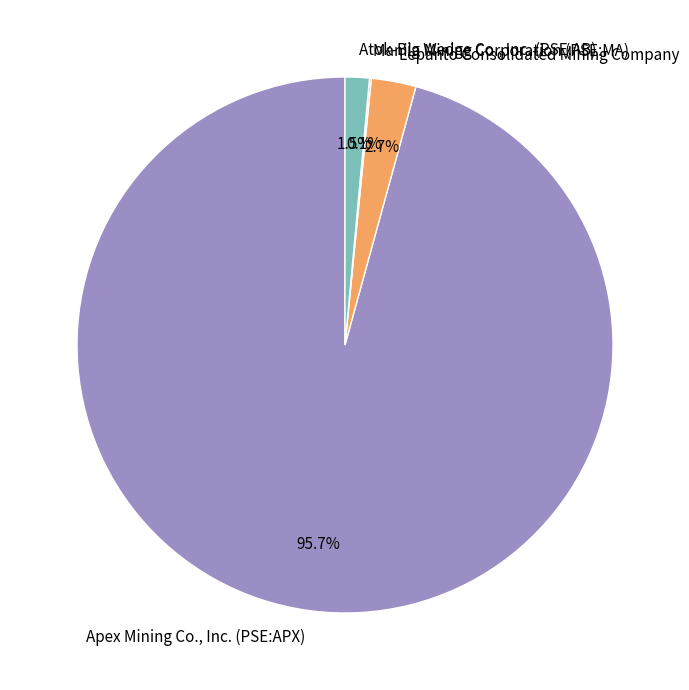

What is the largest slice in the pie chart?

Apex Mining Co., Inc. (PSE:APX)